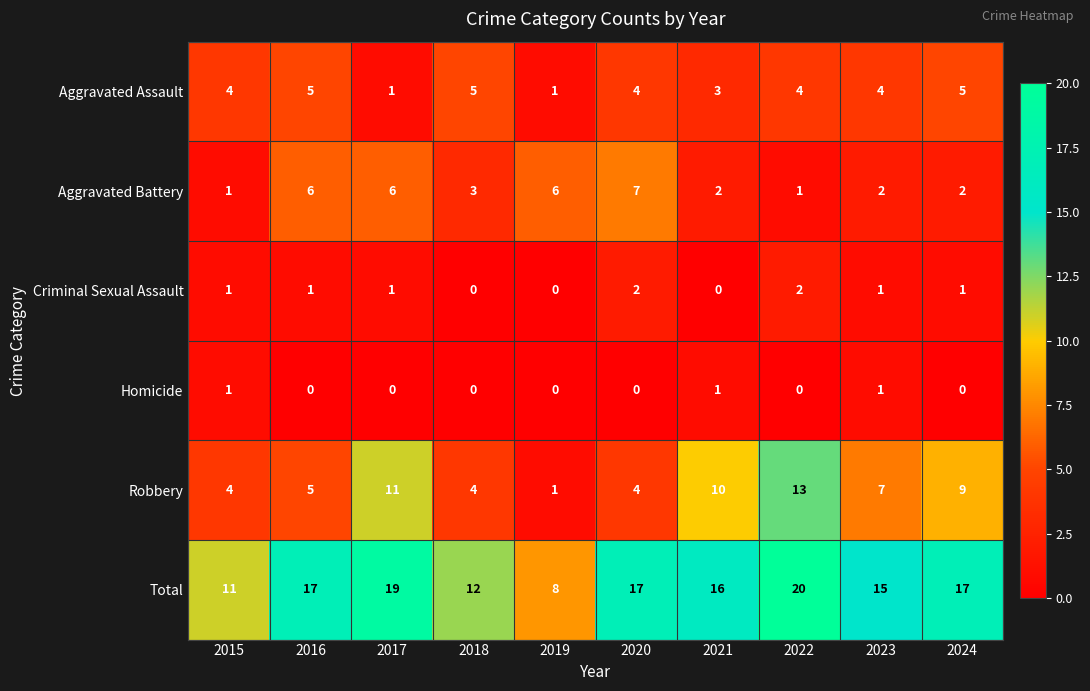

Rank the series by their maximum value, from lowest to highest.

Homicide, Criminal Sexual Assault, Aggravated Assault, Aggravated Battery, Robbery, Total